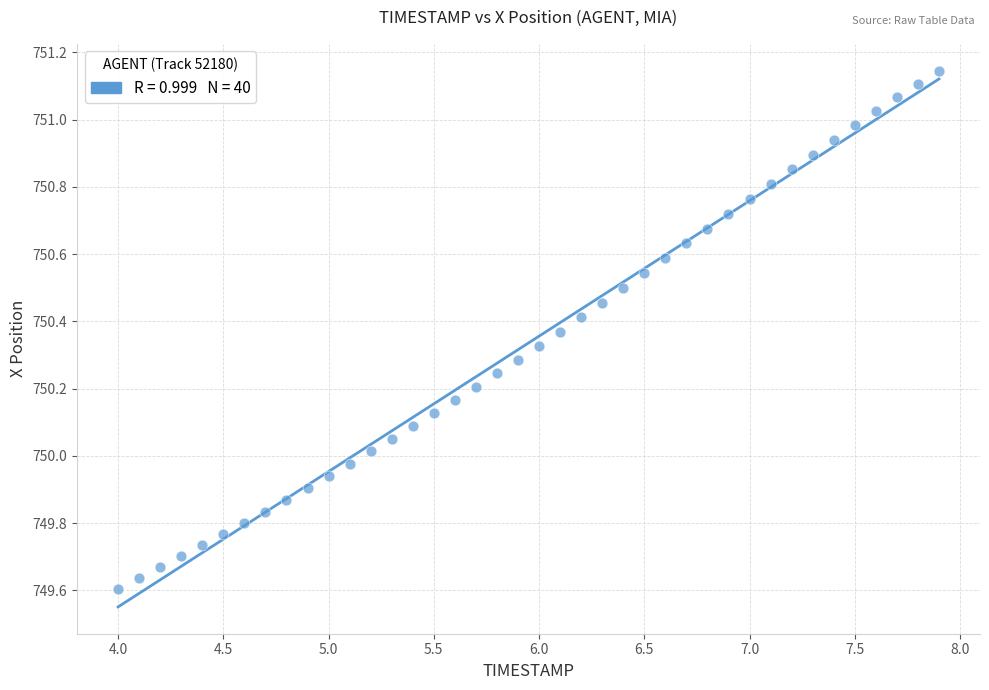

What is the range of Y values (max minus min)?

1.5